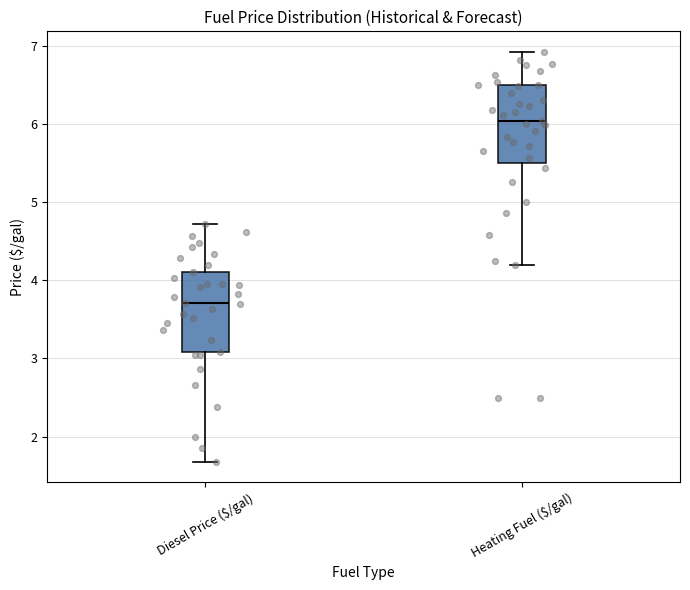

Reading left to right, transcribe this box plot: for each box, give where its median line is, the range the box spans, and where its two whiskers end, as read against the y-axis. The values are not printed on the chart, so give them approximately, as read against the axis.

Diesel Price ($/gal): median 3.7, box 3.1 to 4.1, whiskers 1.7 to 4.7
Heating Fuel ($/gal): median 6.0, box 5.5 to 6.5, whiskers 4.2 to 6.9